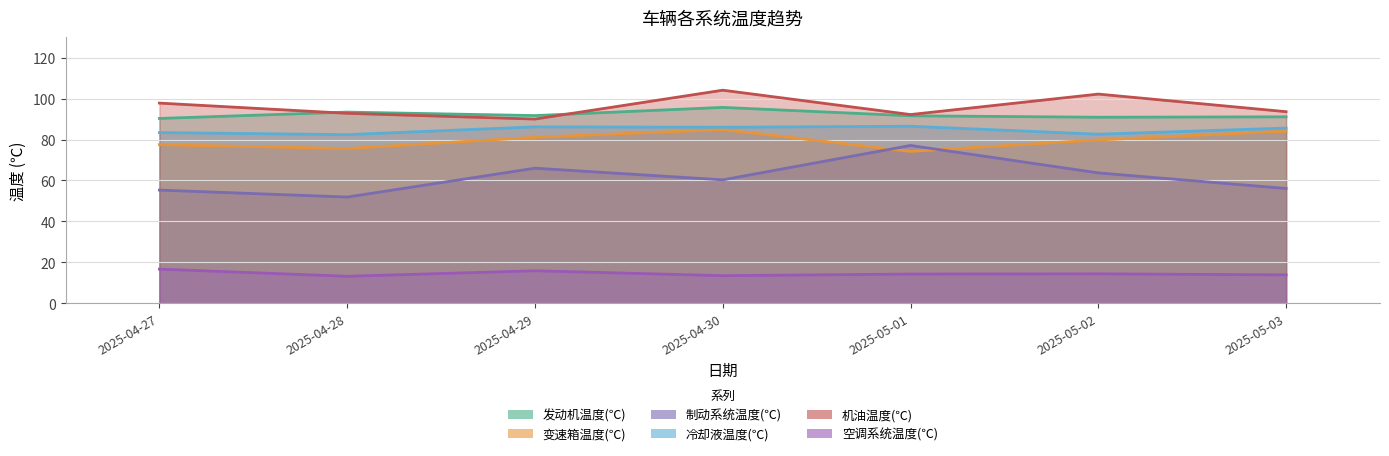

Does the chart have visible grid lines?

Yes